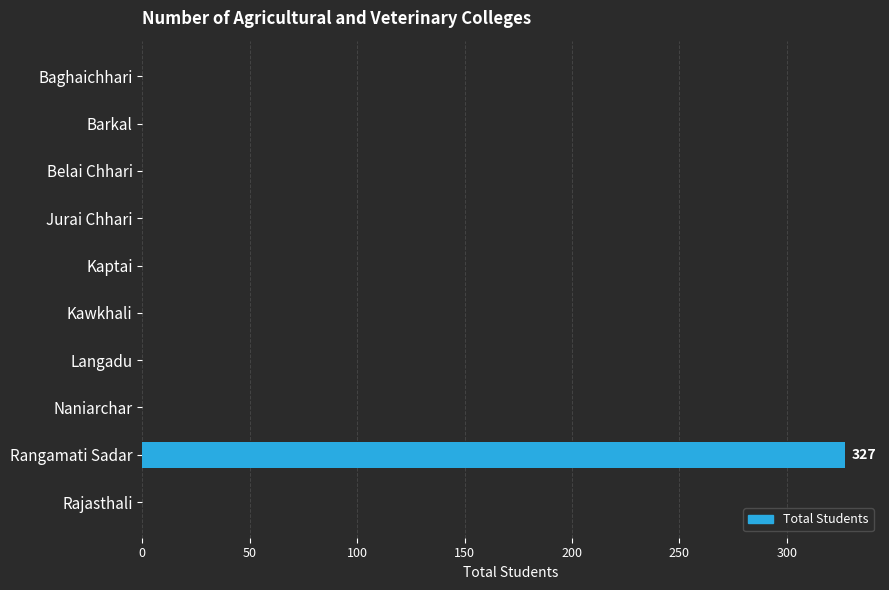

Reading top to bottom, extract all data points from this chart.

Baghaichhari=0	Barkal=0	Belai Chhari=0	Jurai Chhari=0	Kaptai=0	Kawkhali=0	Langadu=0	Naniarchar=0	Rangamati Sadar=327	Rajasthali=0